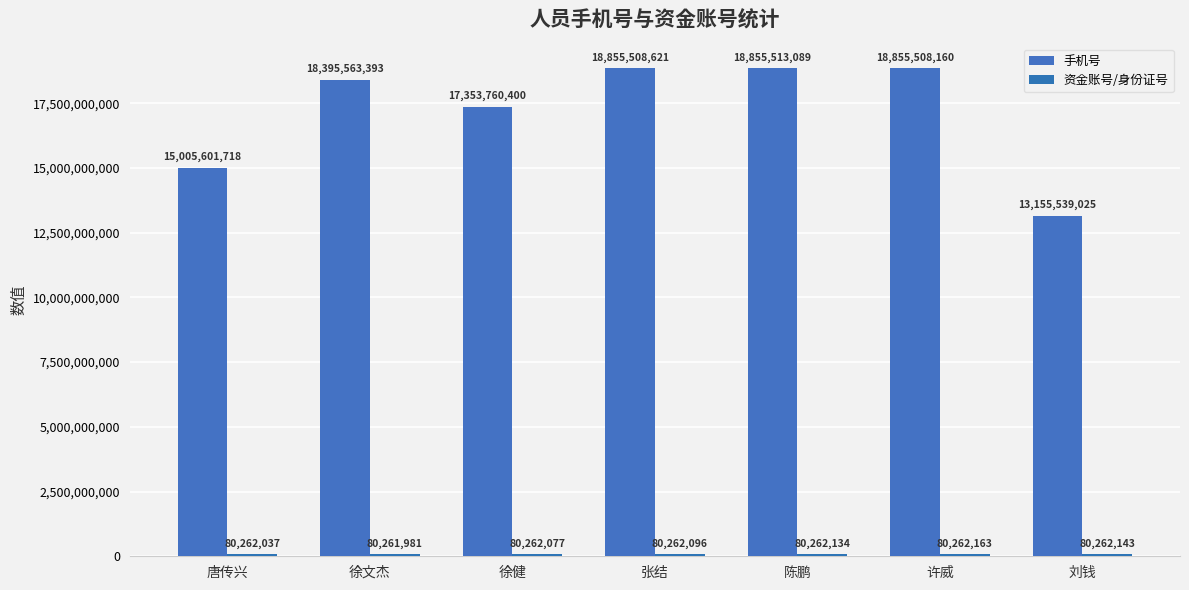

What is the maximum value for 资金账号/身份证号?

80262163